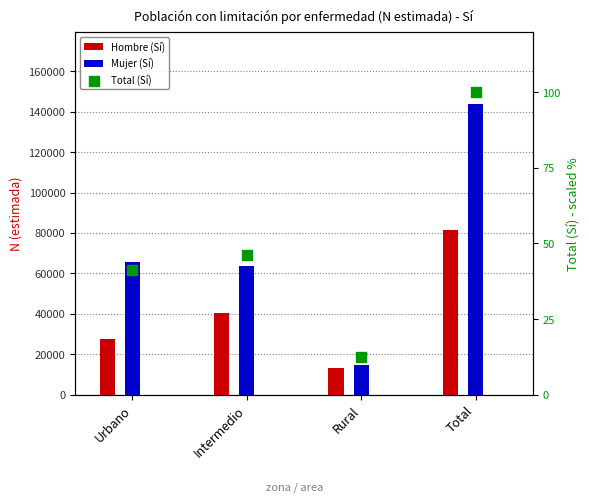

What are all the series names shown in the legend?

Hombre (Sí), Mujer (Sí), Total (Sí)